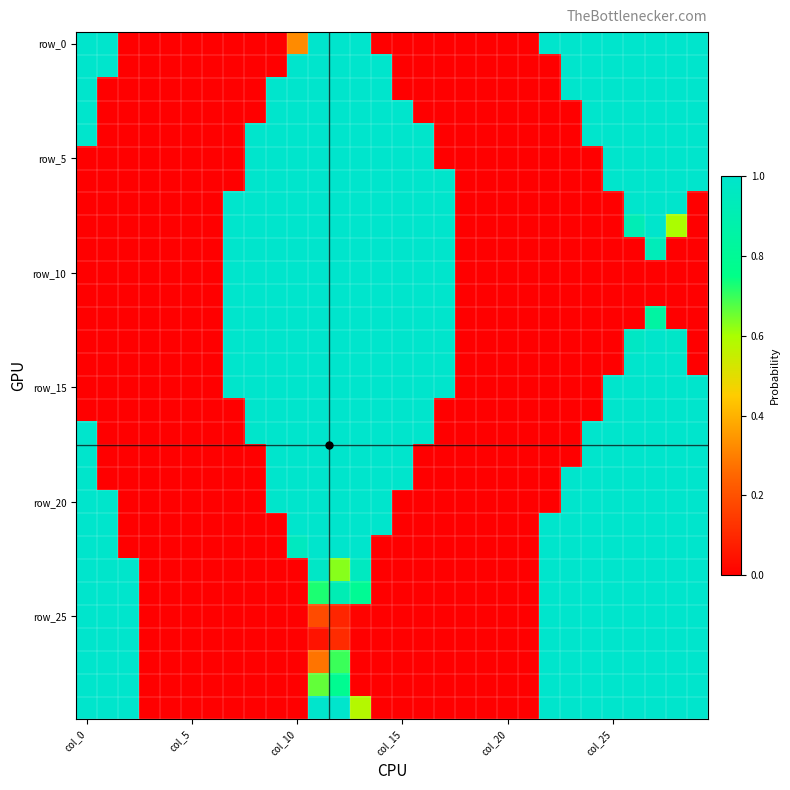

Count the number of data series in this chart.

30